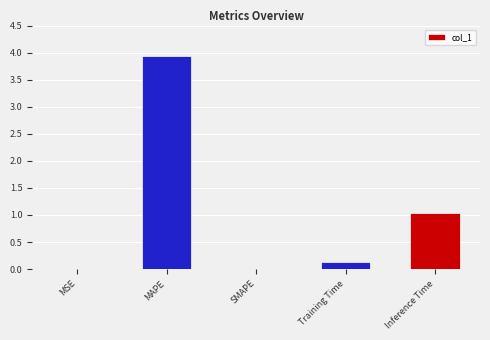

The chart shows a value of 1.6 at Inference Time. True or false?

False